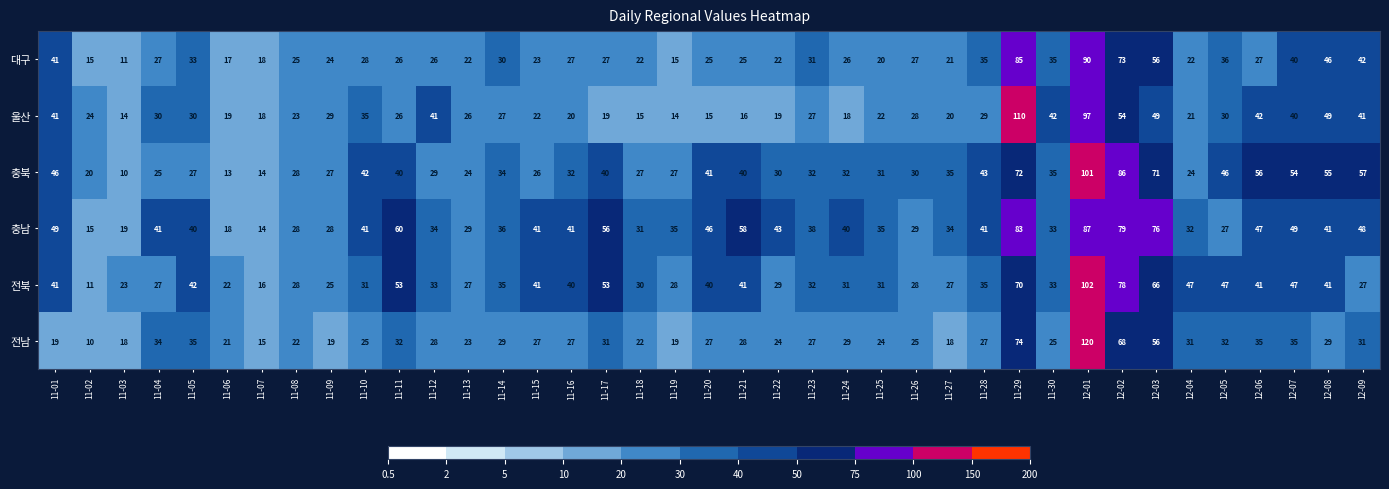

What is the minimum value shown in the chart?

10